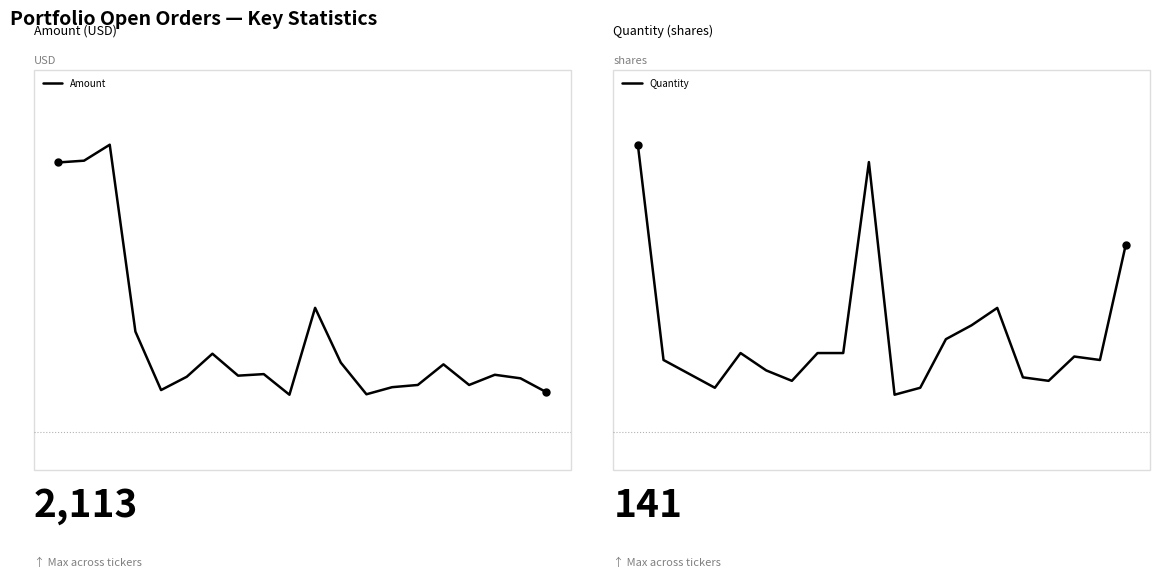

True or false: Quantity and Amount cross at least once.

False